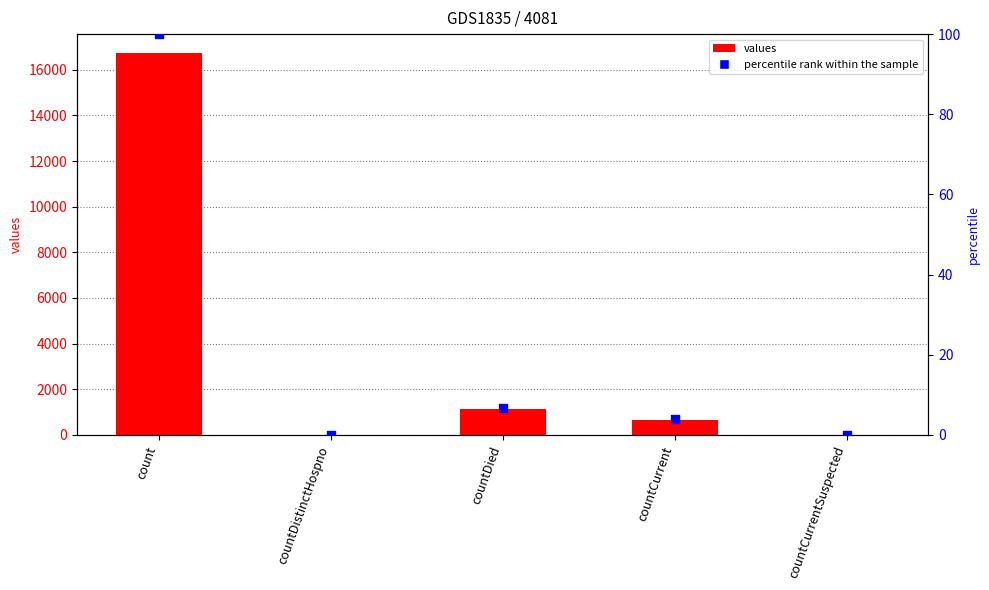

What are all the series names shown in the legend?

values, percentile rank within the sample